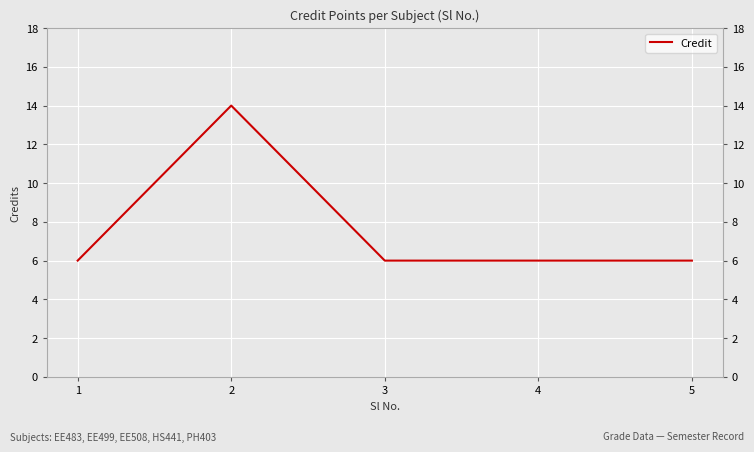

The chart shows a value of 4 at 4. True or false?

False